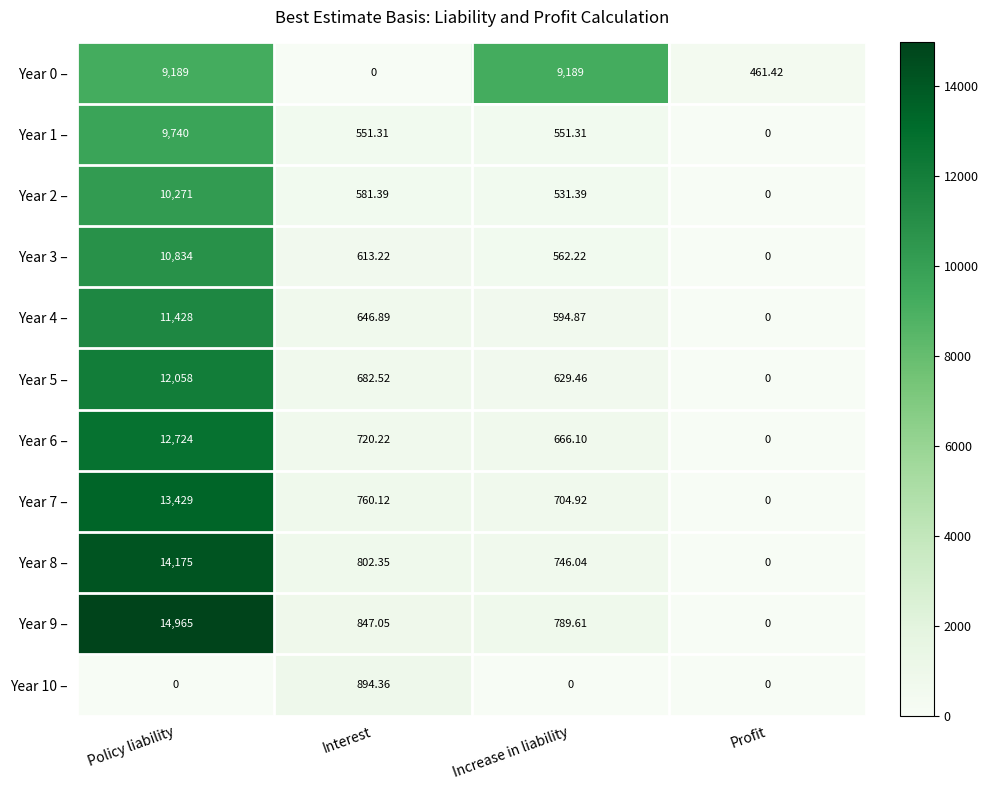

How many distinct data groups are displayed?

11